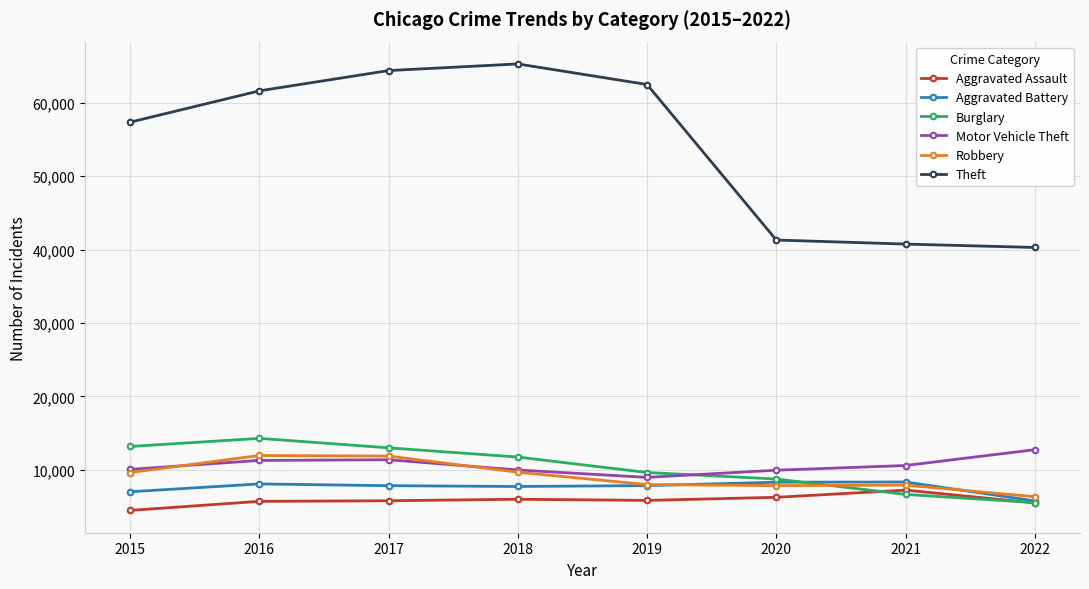

True or false: Theft has more than 2 interior local peaks.

False